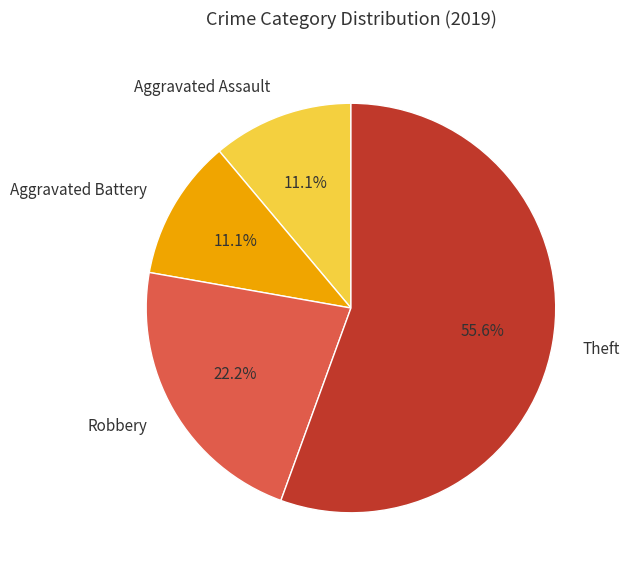

What is the ratio of the value at Aggravated Assault to the value at Aggravated Battery?

1.0